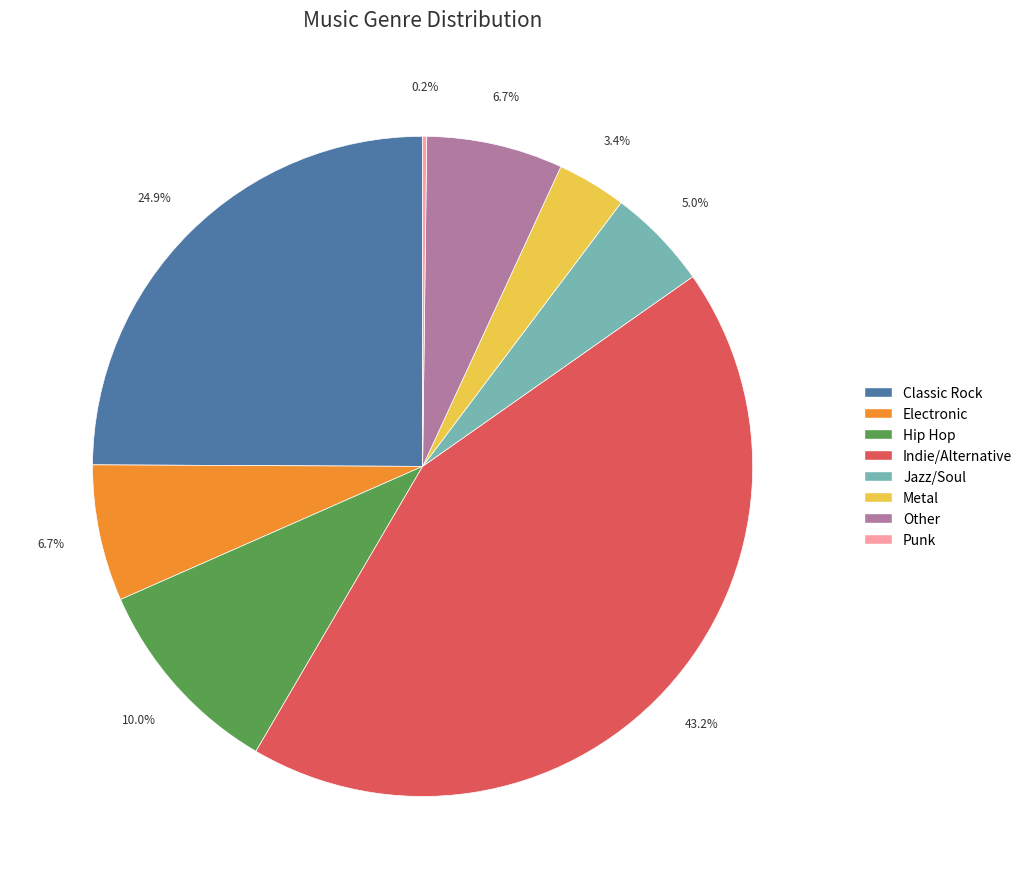

The Hip Hop slice represents 10% of the pie. True or false?

True